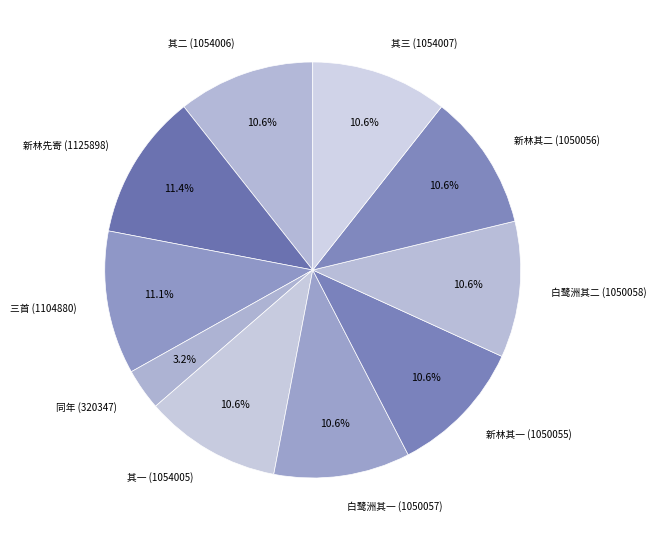

What percentage do 三首 (1104880) and 新林其一 (1050055) together represent?

21.7%